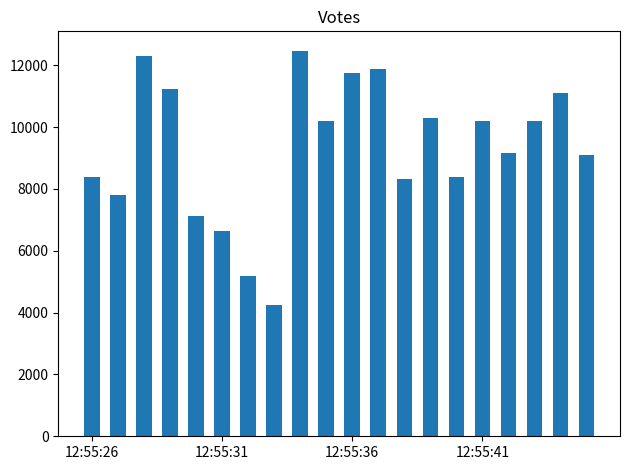

What is the value of the 17th bar from the left?

9158